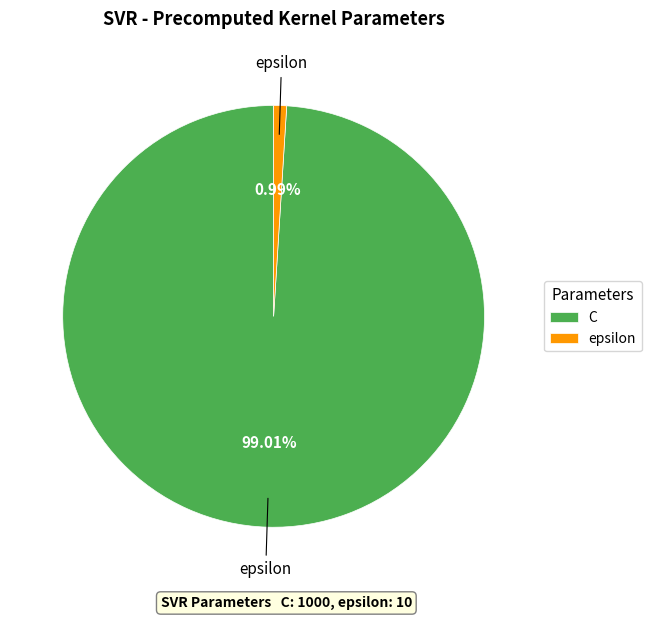

To the nearest percent, what percentage of the pie is C?

99%